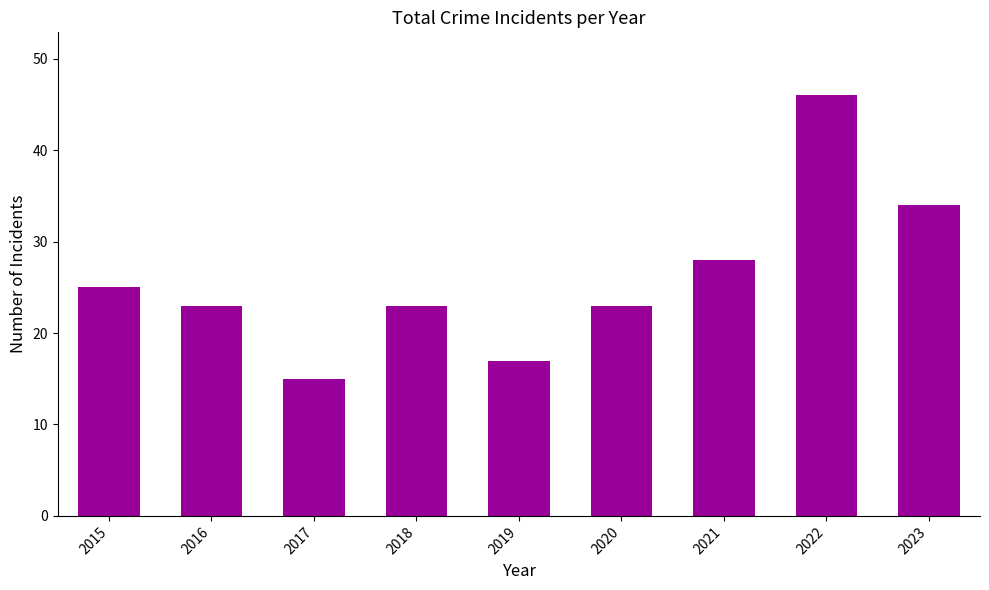

Are the bars horizontal?

No